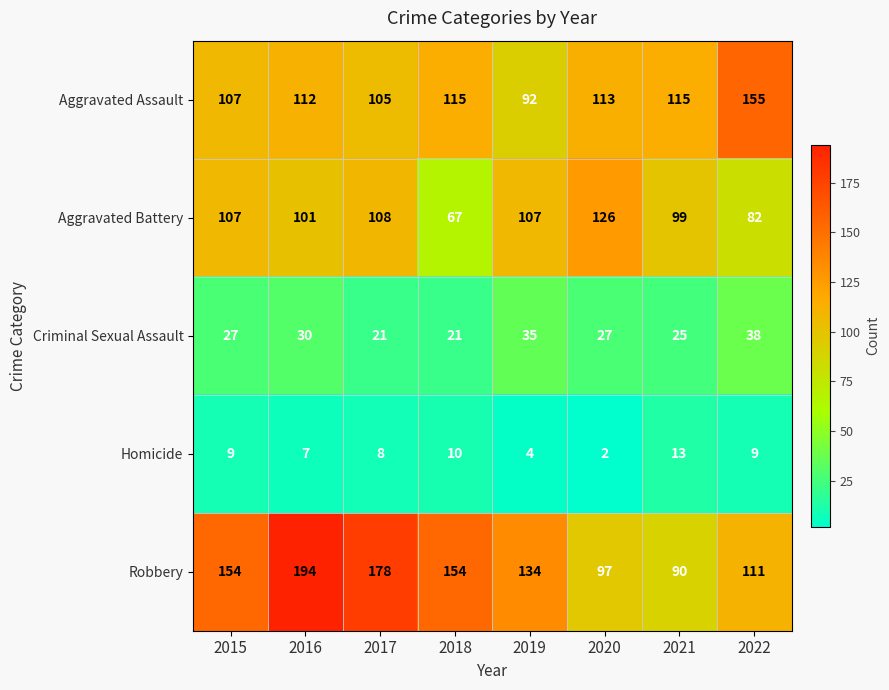

Which series has the largest total across all categories?

Robbery